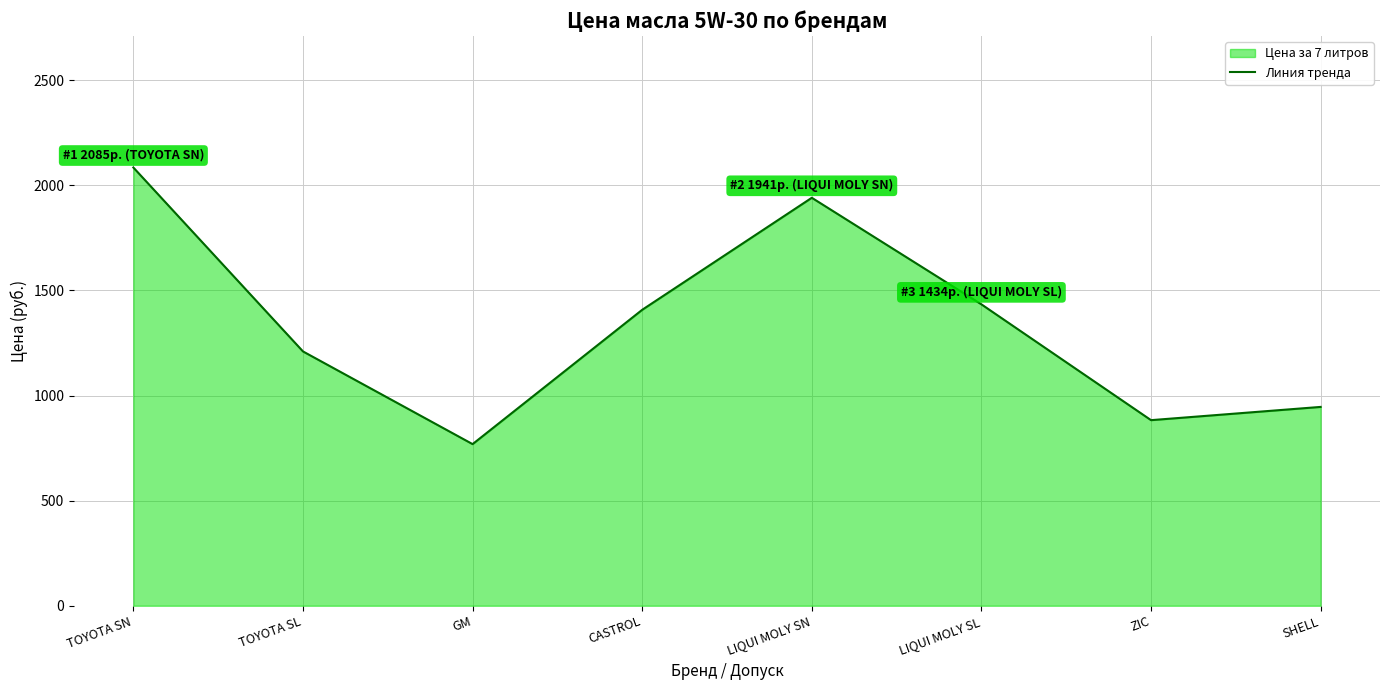

How many lines are shown in the chart?

1